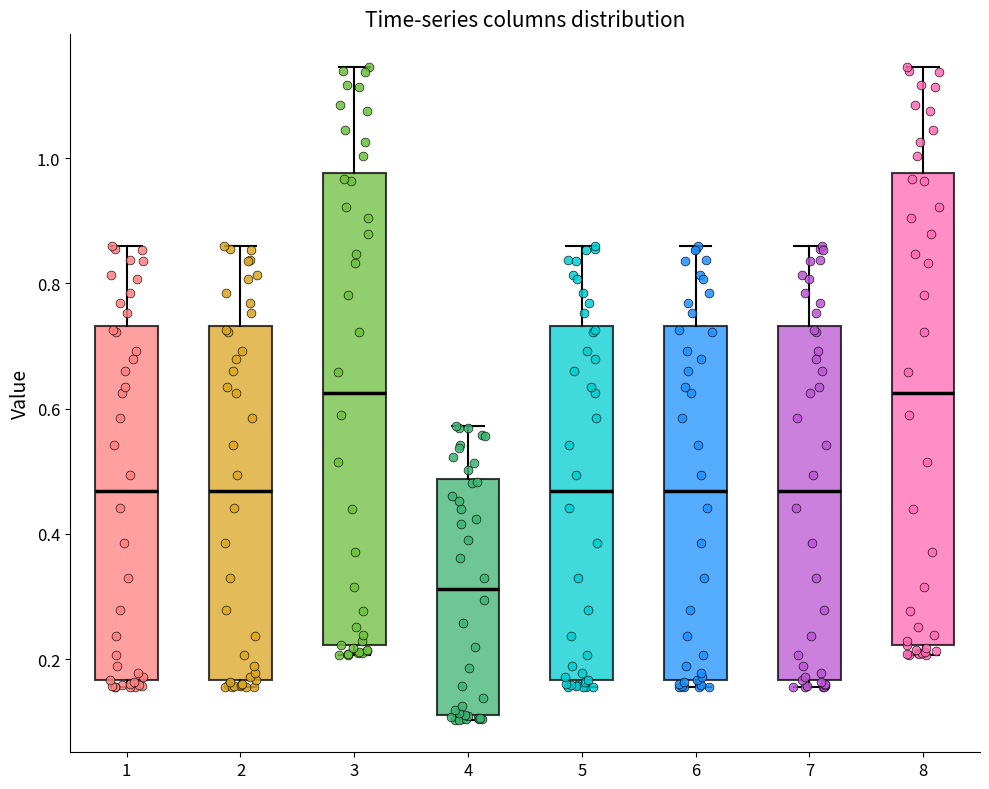

Reading left to right, transcribe this box plot: for each box, give where its median line is, the range the box spans, and where its two whiskers end, as read against the y-axis. The values are not printed on the chart, so give them approximately, as read against the axis.

1: median 0.46, box 0.16 to 0.74, whiskers 0.16 (just below the box's lower edge) to 0.86
2: median 0.46, box 0.16 to 0.74, whiskers 0.16 (just below the box's lower edge) to 0.86
3: median 0.62, box 0.22 to 0.98, whiskers 0.20 to 1.14
4: median 0.32, box 0.12 to 0.48, whiskers 0.10 to 0.58
5: median 0.46, box 0.16 to 0.74, whiskers 0.16 (just below the box's lower edge) to 0.86
6: median 0.46, box 0.16 to 0.74, whiskers 0.16 (just below the box's lower edge) to 0.86
7: median 0.46, box 0.16 to 0.74, whiskers 0.16 (just below the box's lower edge) to 0.86
8: median 0.62, box 0.22 to 0.98, whiskers 0.20 to 1.14